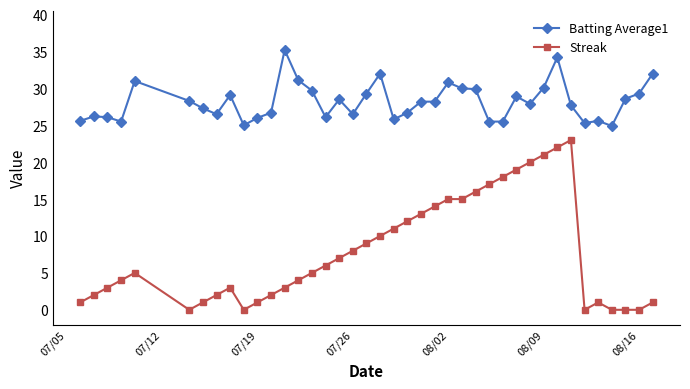

Rank the series by their average value, from lowest to highest.

Streak, Batting Average1